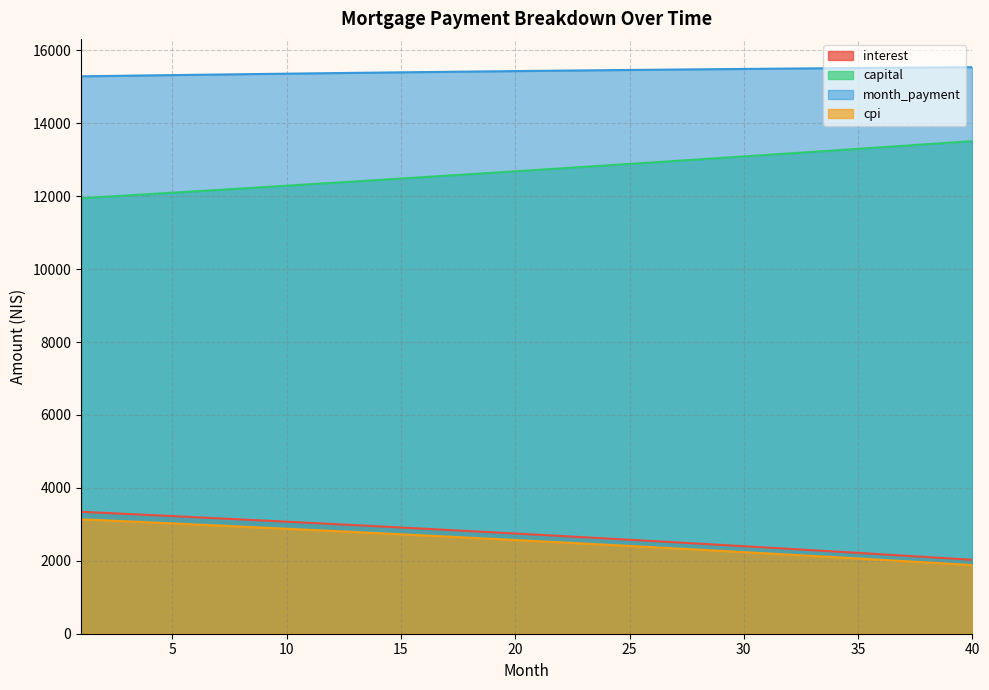

How many data points does each series have?

40